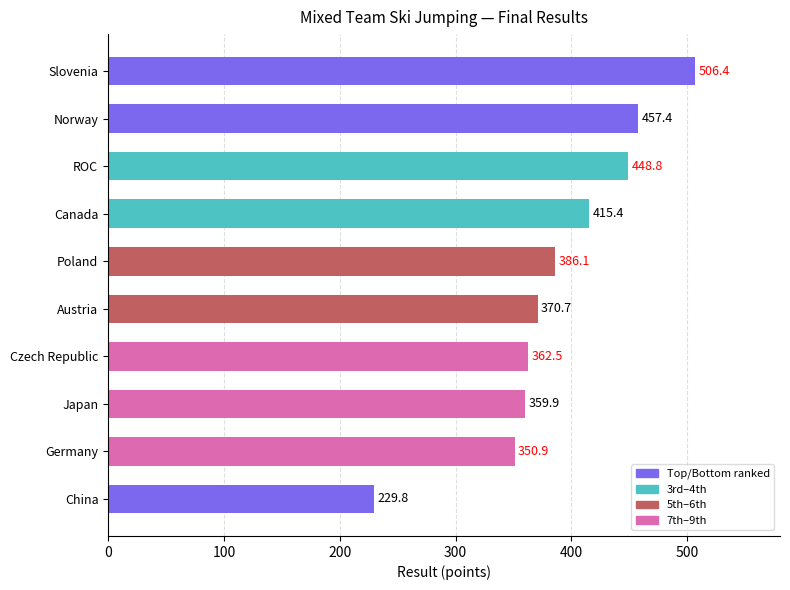

Is it true that the value at Canada is 692.0?

False